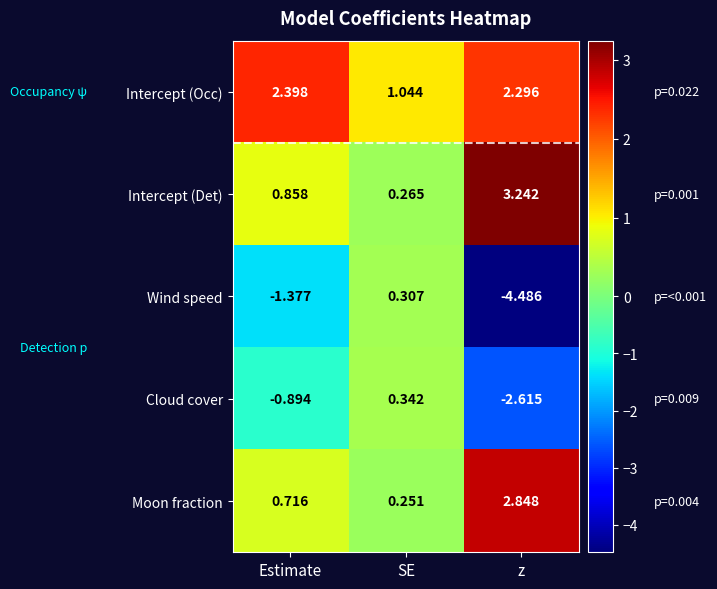

What is the total value across all series at z?

1.3